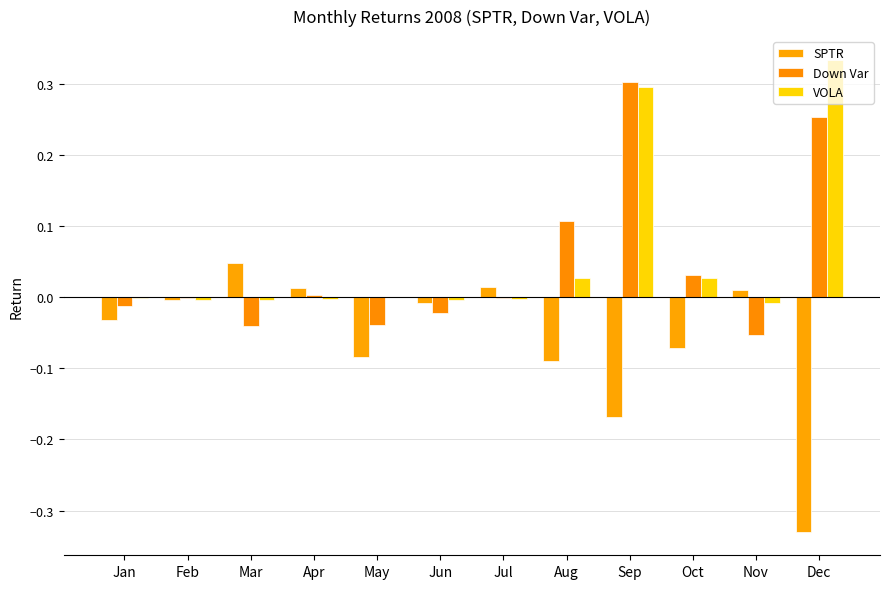

Is it true that SPTR equals 0.0 at Mar?

True